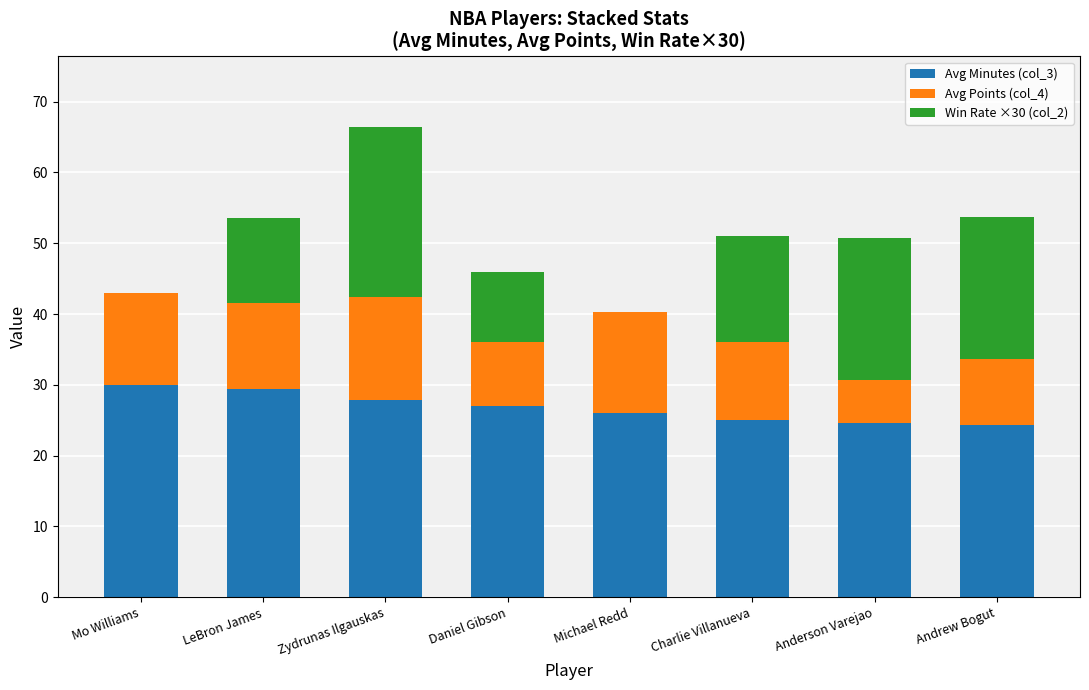

What is the sum of all Avg Minutes (col_3) values?

214.2